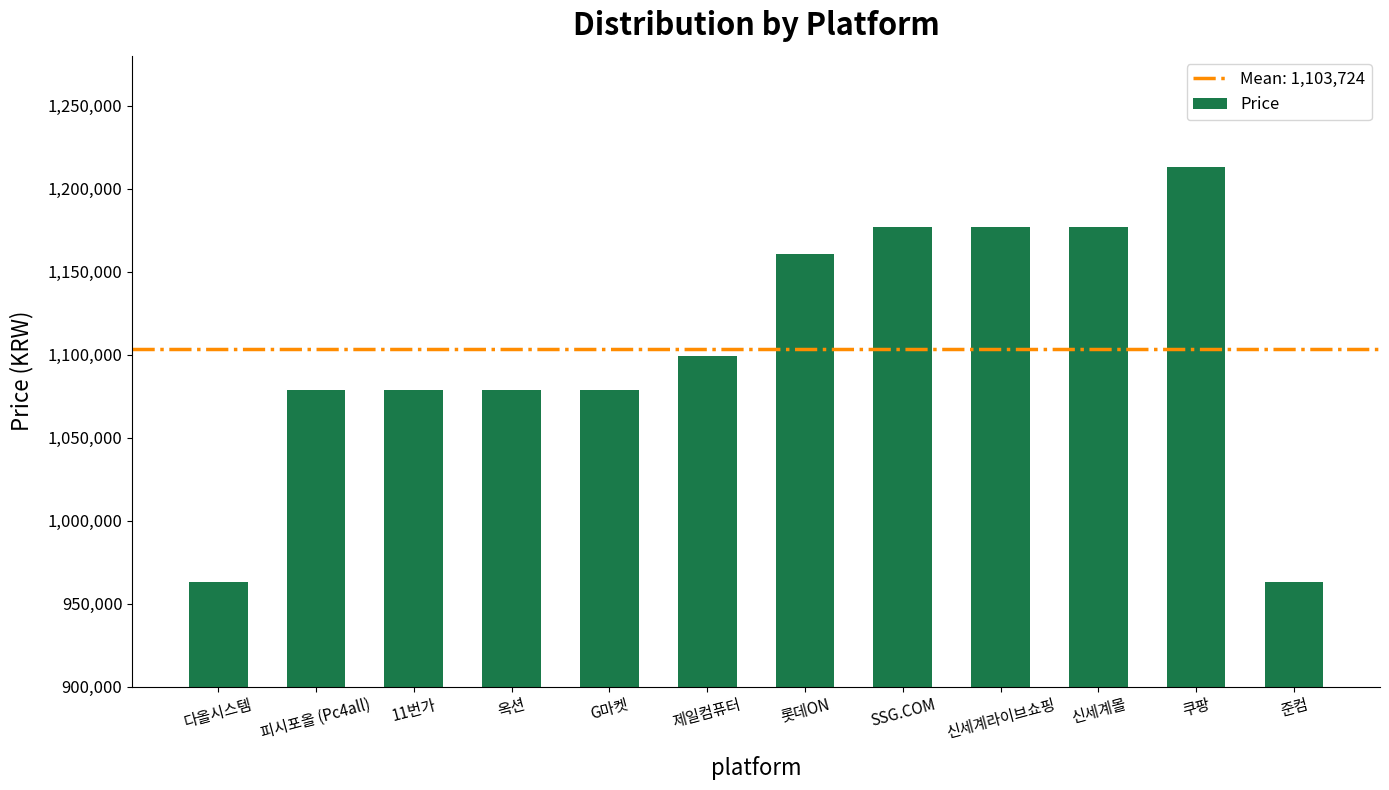

What is the value of the 4th bar from the left?

1078990